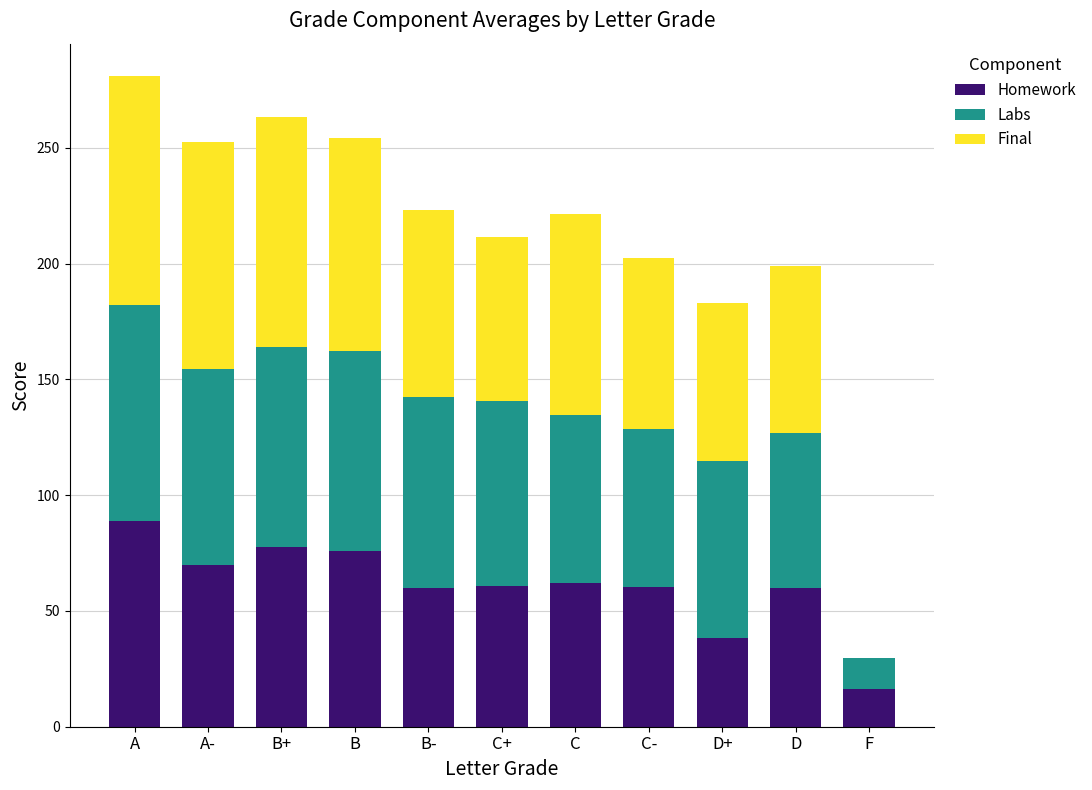

The value of Homework at F is 16.5. True or false?

True